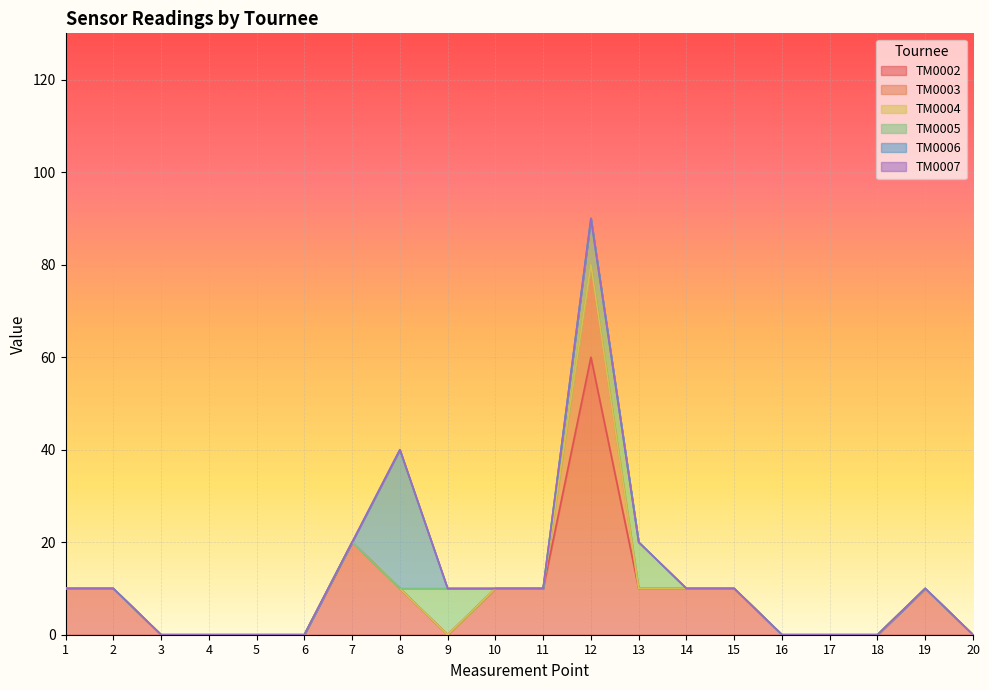

True or false: TM0005 and TM0003 intersect in this chart.

True